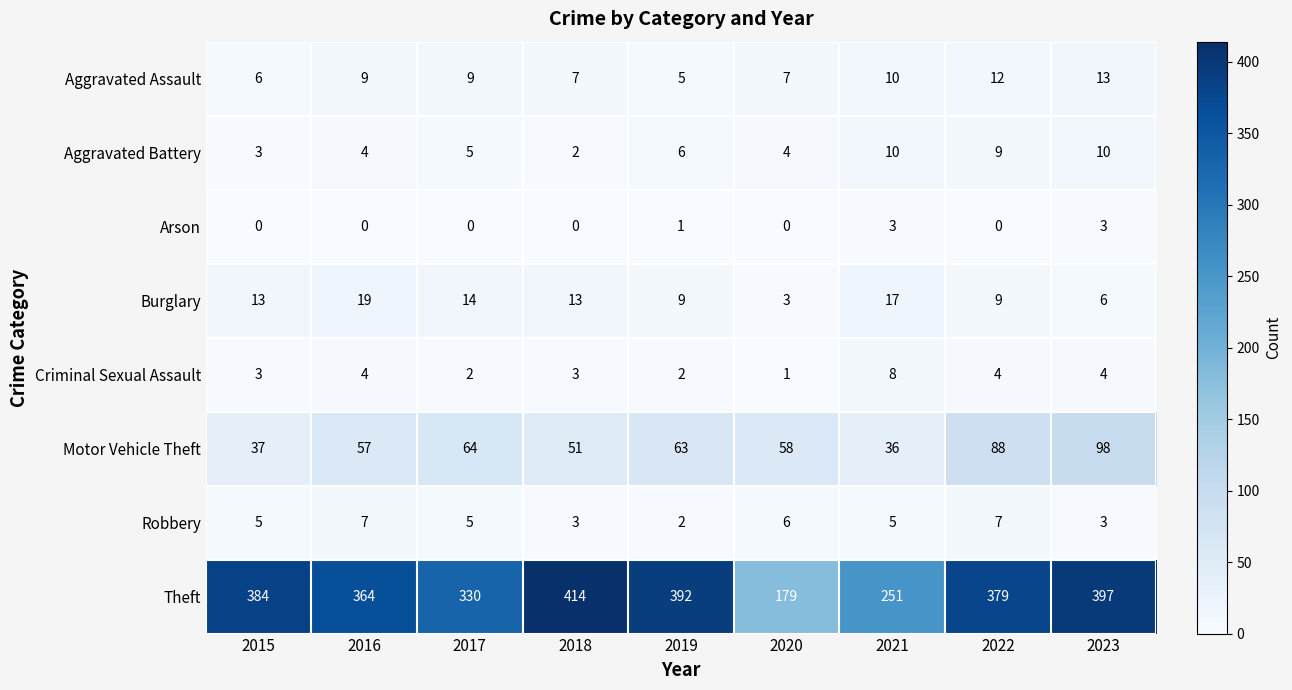

How many categories are shown in the chart?

9